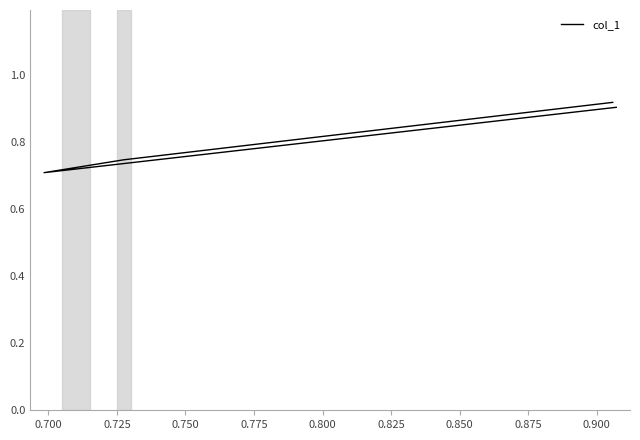

Count the number of data series in this chart.

1